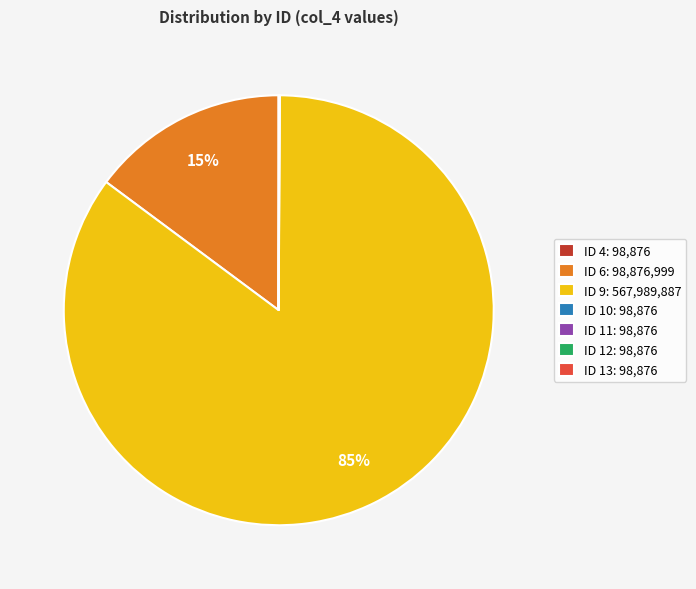

To the nearest percent, what is the average slice percentage?

14%